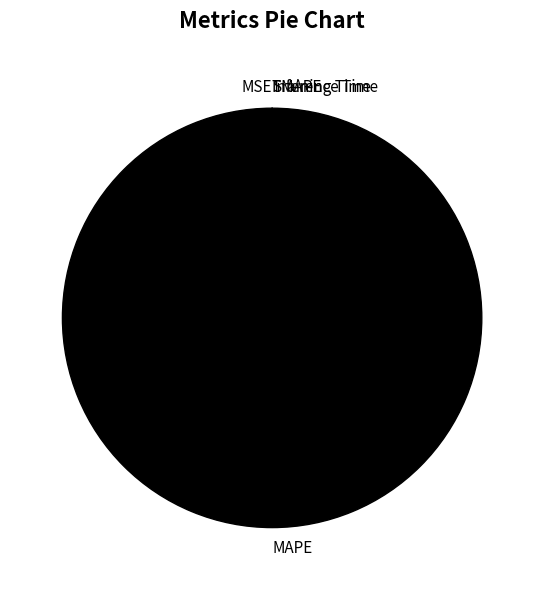

What is the largest slice in the pie chart?

MAPE